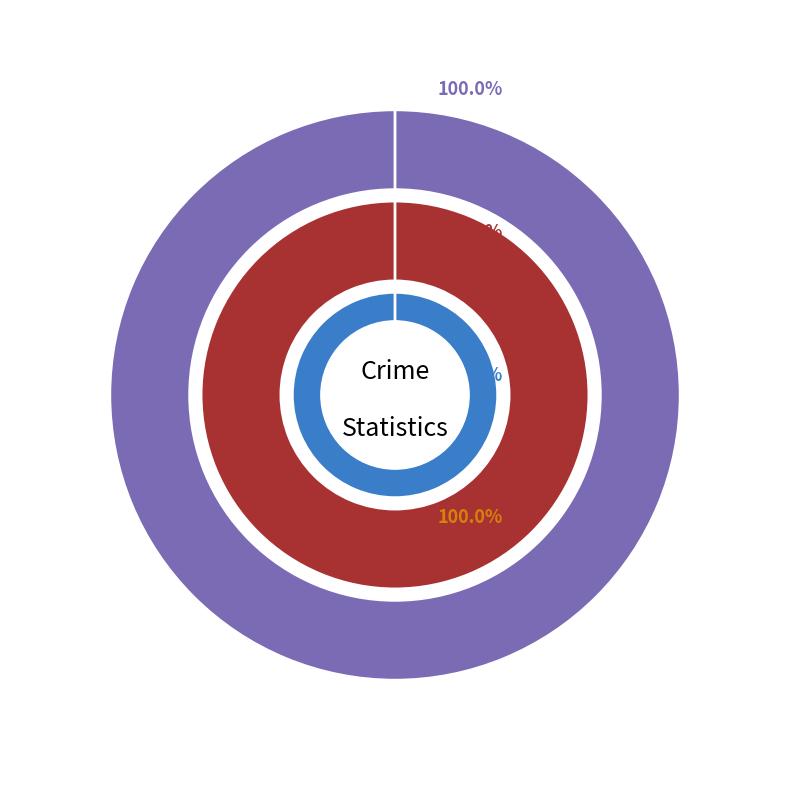

Which category has the biggest portion of the pie?

Robbery